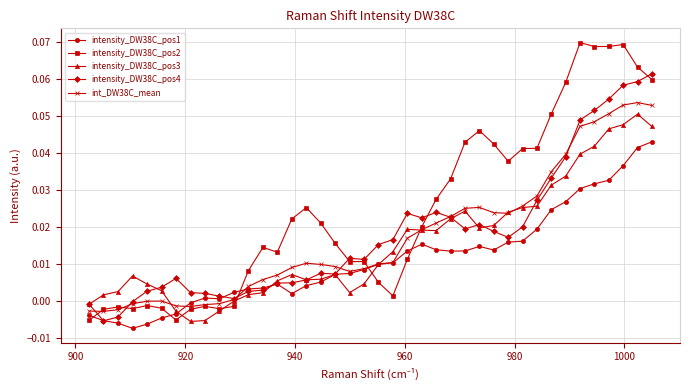

True or false: intensity_DW38C_pos1 has more than 0 points higher than both neighbors.

True